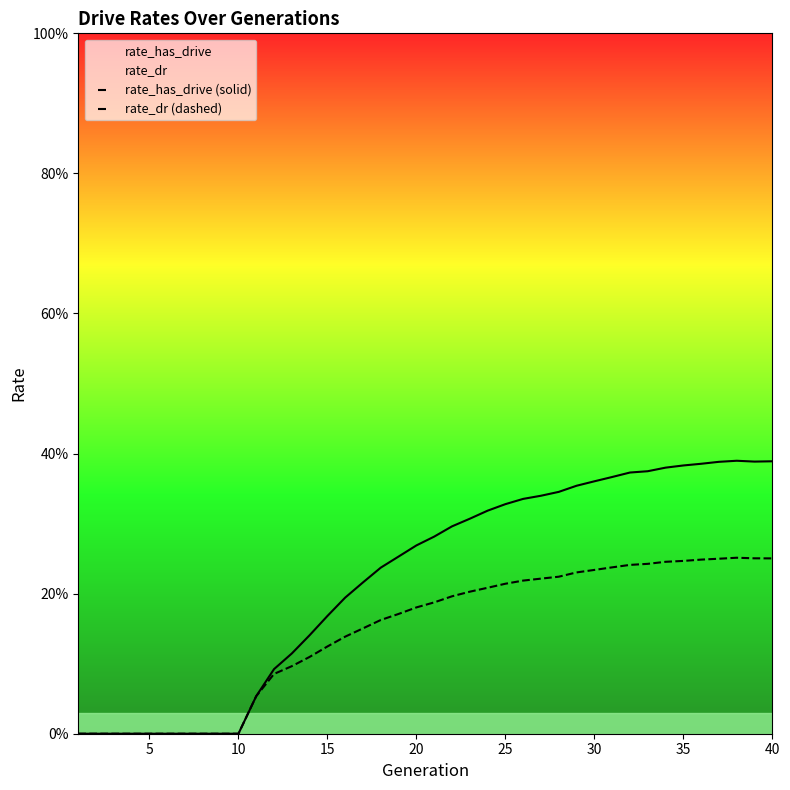

Which series contains the highest Y value?

rate_has_drive